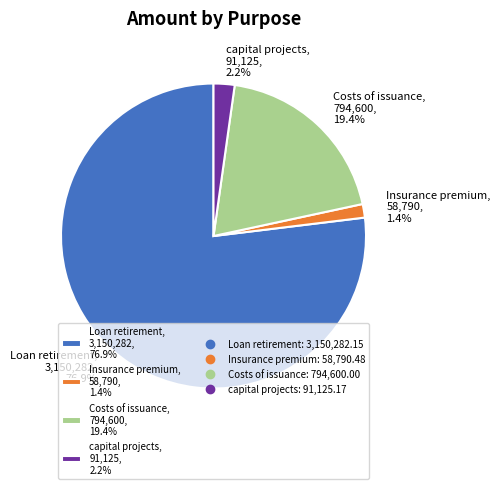

Which has a higher value, Loan retirement, 3,150,282, 76.9% or Insurance premium, 58,790, 1.4%?

Loan retirement, 3,150,282, 76.9%